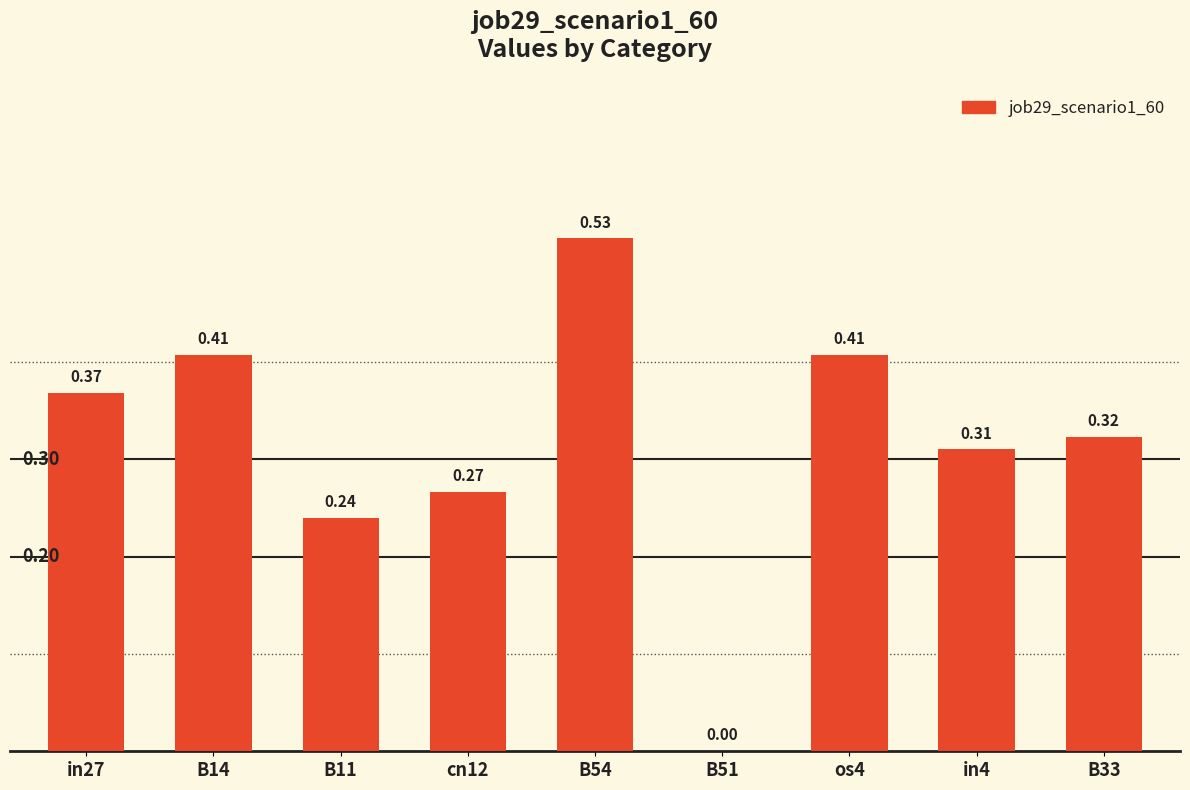

What is the change in value from B11 to in4?

+0.1